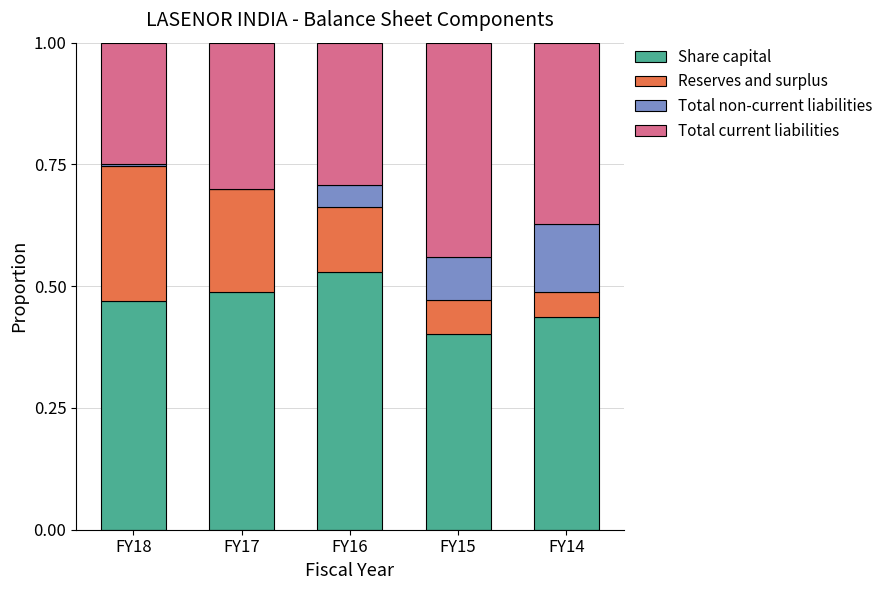

What is the total value across all series at FY14?

1.0